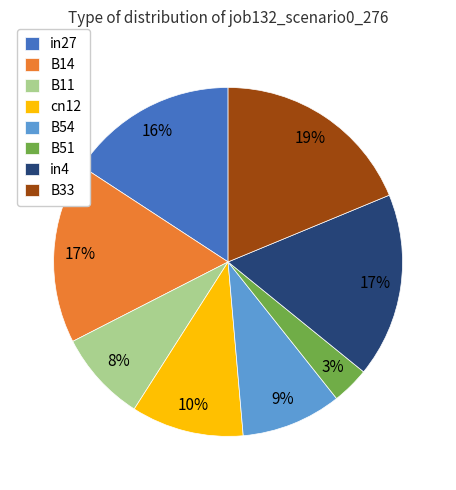

To the nearest percent, what is the difference between the cn12 and B11 slice percentages?

2%